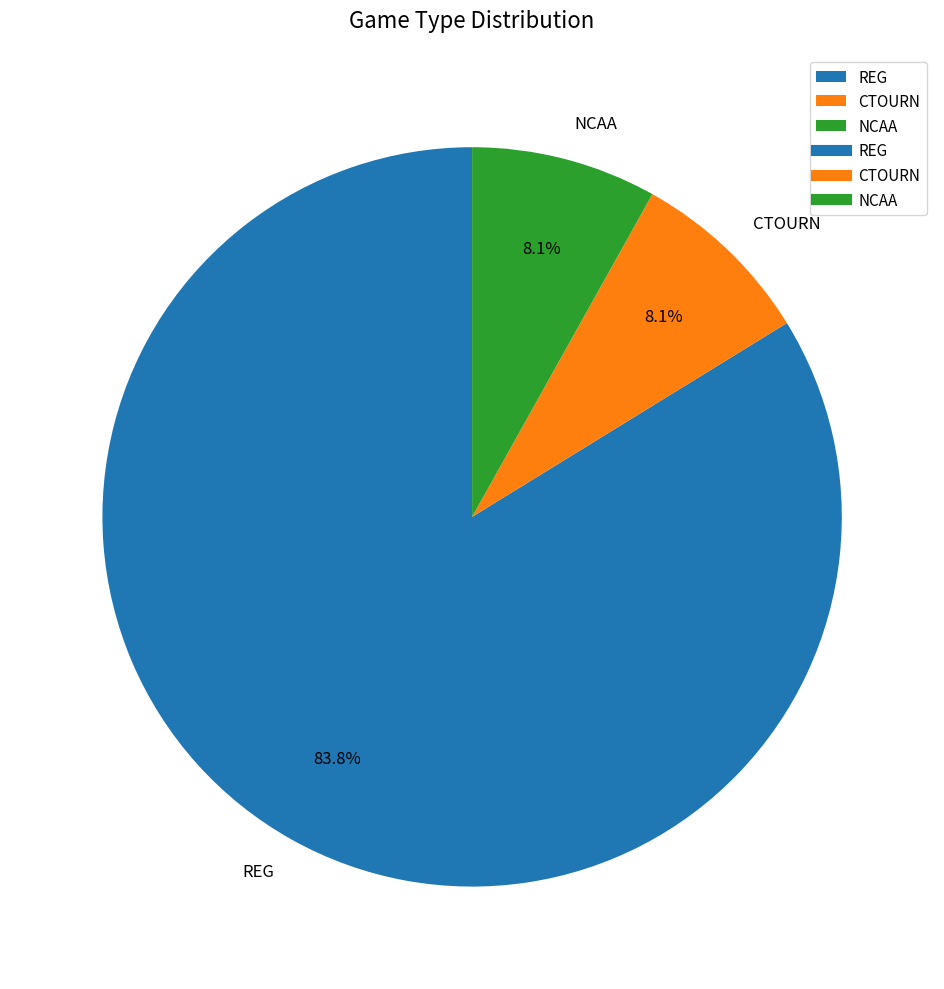

How many slices are in this pie chart?

3